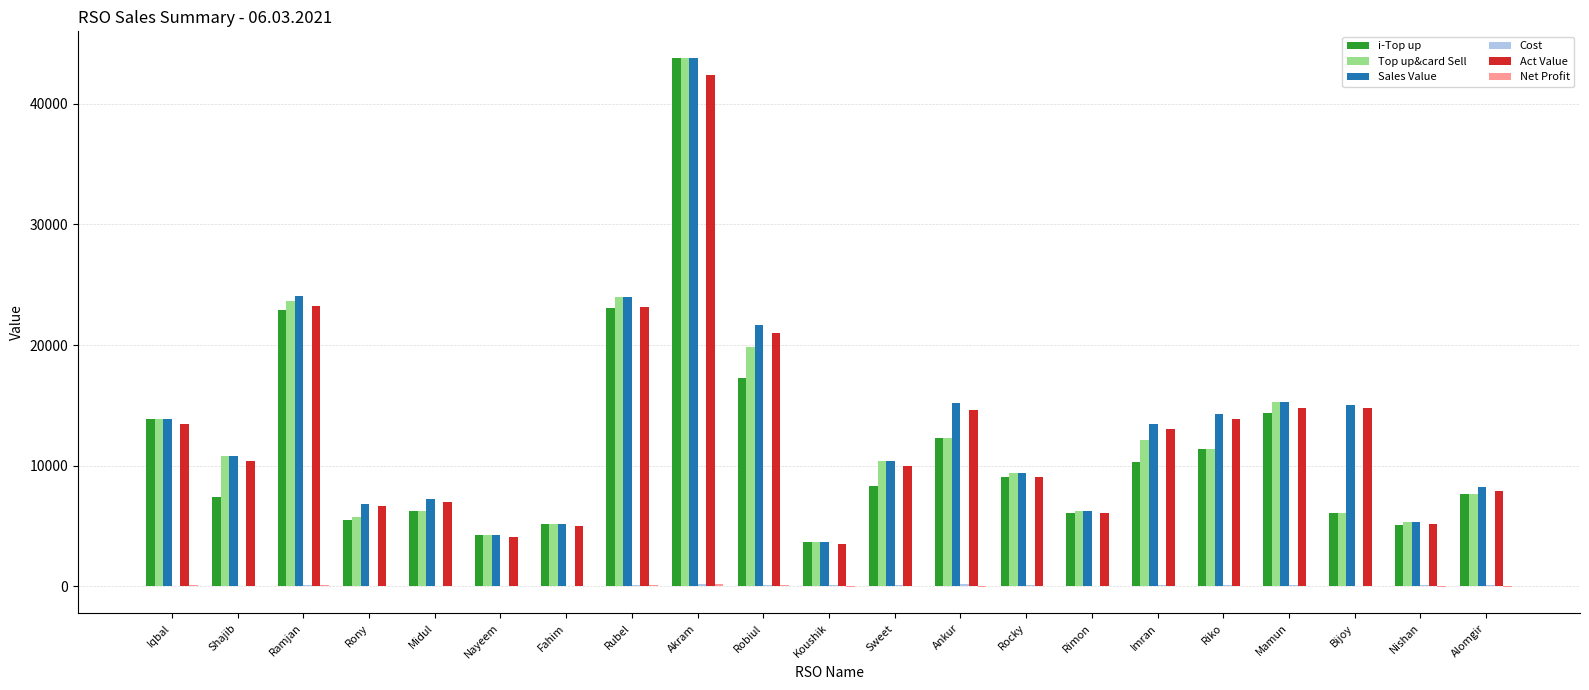

At which category does the chart reach its peak across all series?

Akram